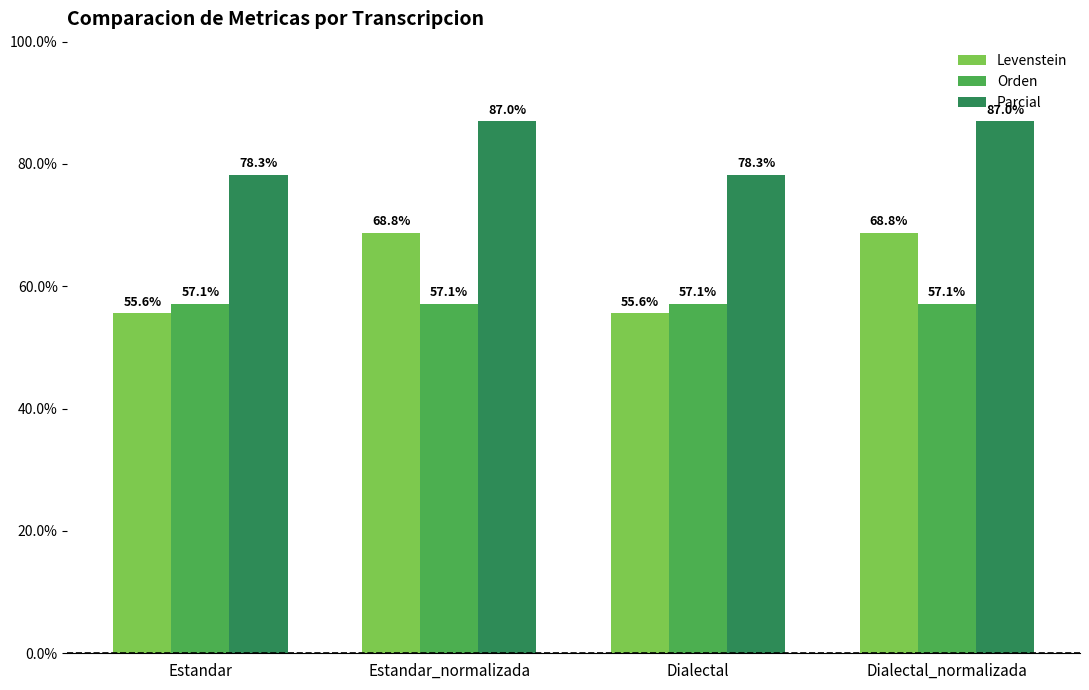

The Levenstein series shows 112.2 at Dialectal_normalizada. True or false?

False